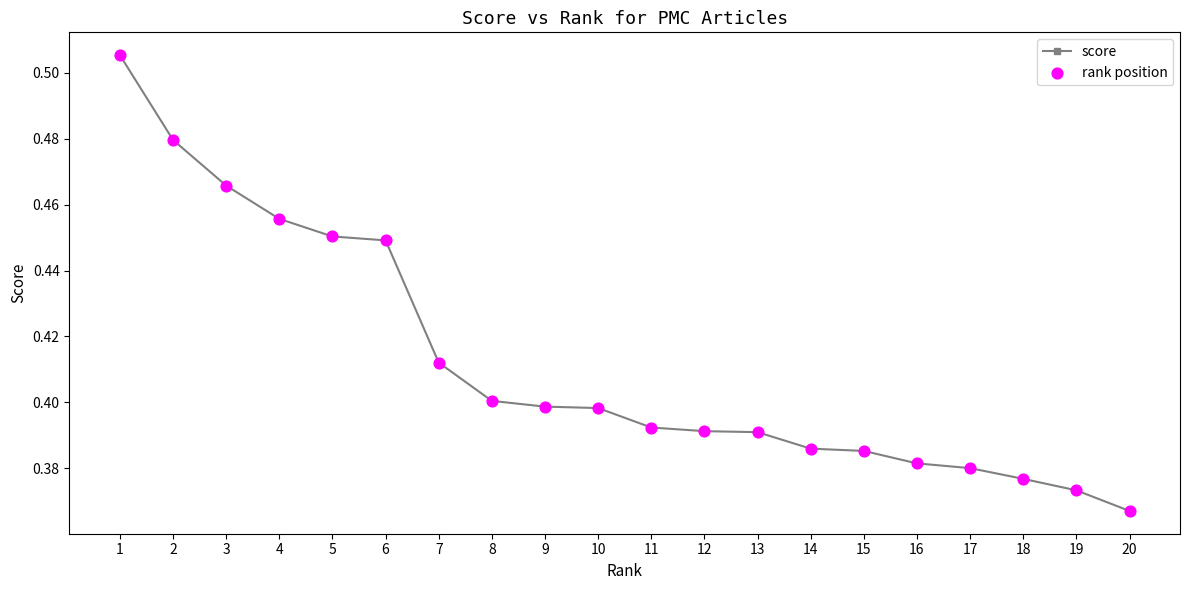

Between 3 and 7, which is larger?

3